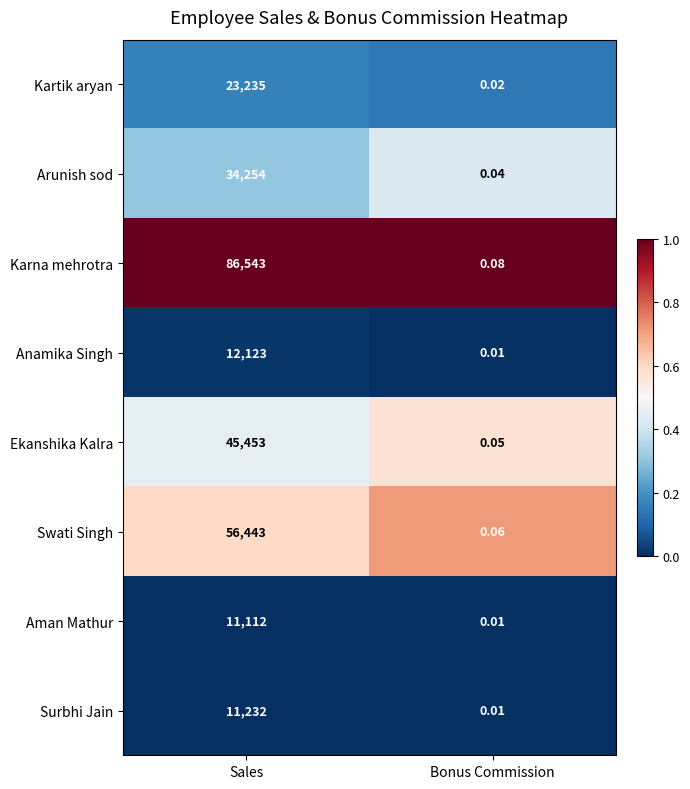

Rank the series at Sales from lowest to highest value.

Aman Mathur, Surbhi Jain, Anamika Singh, Kartik aryan, Arunish sod, Ekanshika Kalra, Swati Singh, Karna mehrotra